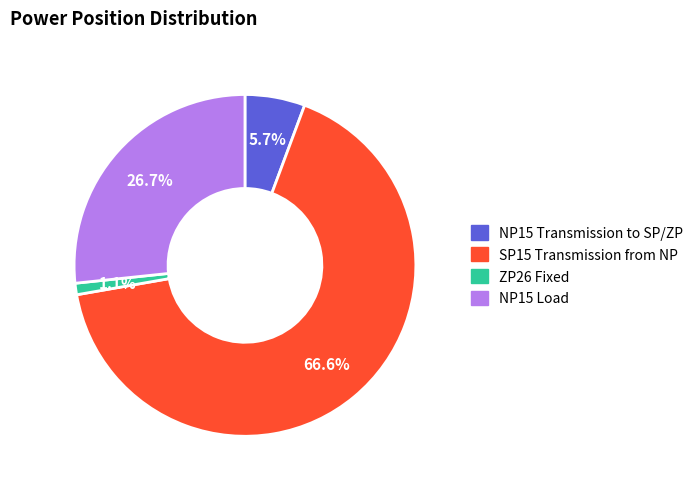

To the nearest percent, what portion does NP15 Load represent?

27%